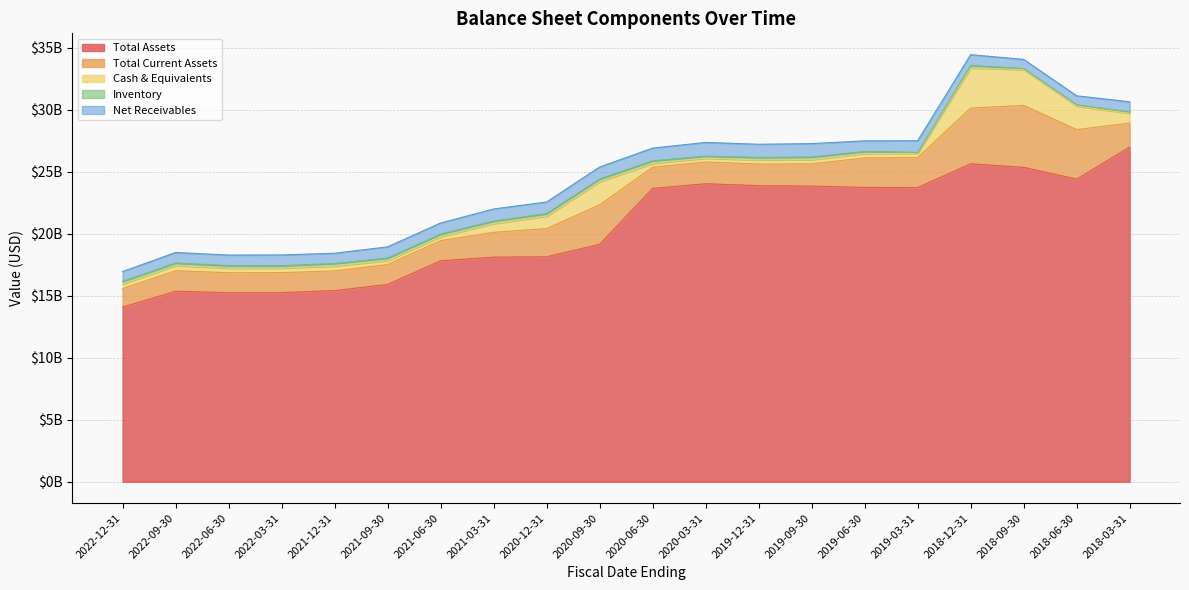

Reading left to right, extract all data points from this chart.

totalAssets: 26980800000	24397200000	25350300000	25635800000	23713900000	23728100000	23833700000	23871100000	24024800000	23652000000	19142300000	18137800000	18108900000	17819100000	15908300000	15414100000	15249500000	15245100000	15361000000	14074100000
totalCurrentAssets: 1932400000	3991400000	4992000000	4485600000	2421100000	2375200000	1796700000	1739400000	1752300000	1706200000	3179200000	2273400000	1999500000	1619400000	1602300000	1586000000	1610700000	1608000000	1651100000	1502000000
cashAndCashEquivalentsAtCarryingValue: 792800000	1894500000	2879100000	3237500000	351500000	352500000	337800000	331000000	308300000	302100000	1870800000	999800000	709700000	323000000	320800000	392500000	364400000	363400000	421800000	366200000
inventory: 111300000	101000000	92500000	202700000	69200000	174400000	212700000	206000000	165100000	214900000	216600000	206200000	198600000	205000000	203500000	207500000	190800000	212200000	201900000	216700000
currentNetReceivables: 816000000	729100000	733900000	865300000	934700000	851900000	1079500000	1060000000	1104700000	1023300000	963900000	937500000	975100000	895400000	904800000	823700000	870200000	847800000	849300000	788800000